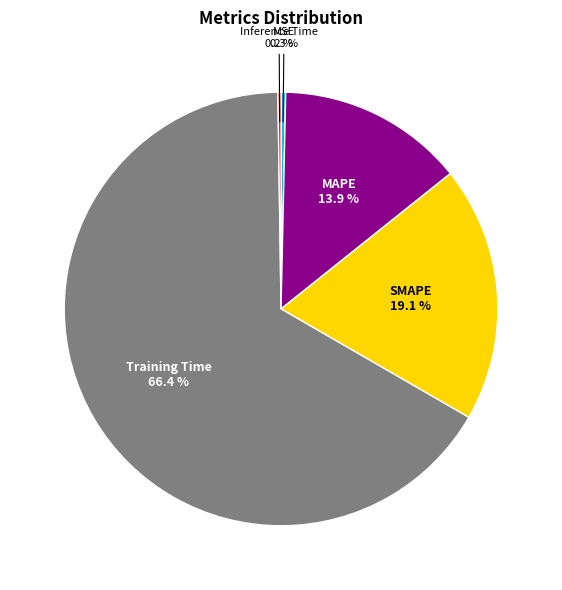

Is there any slice that represents more than half of the pie?

Yes